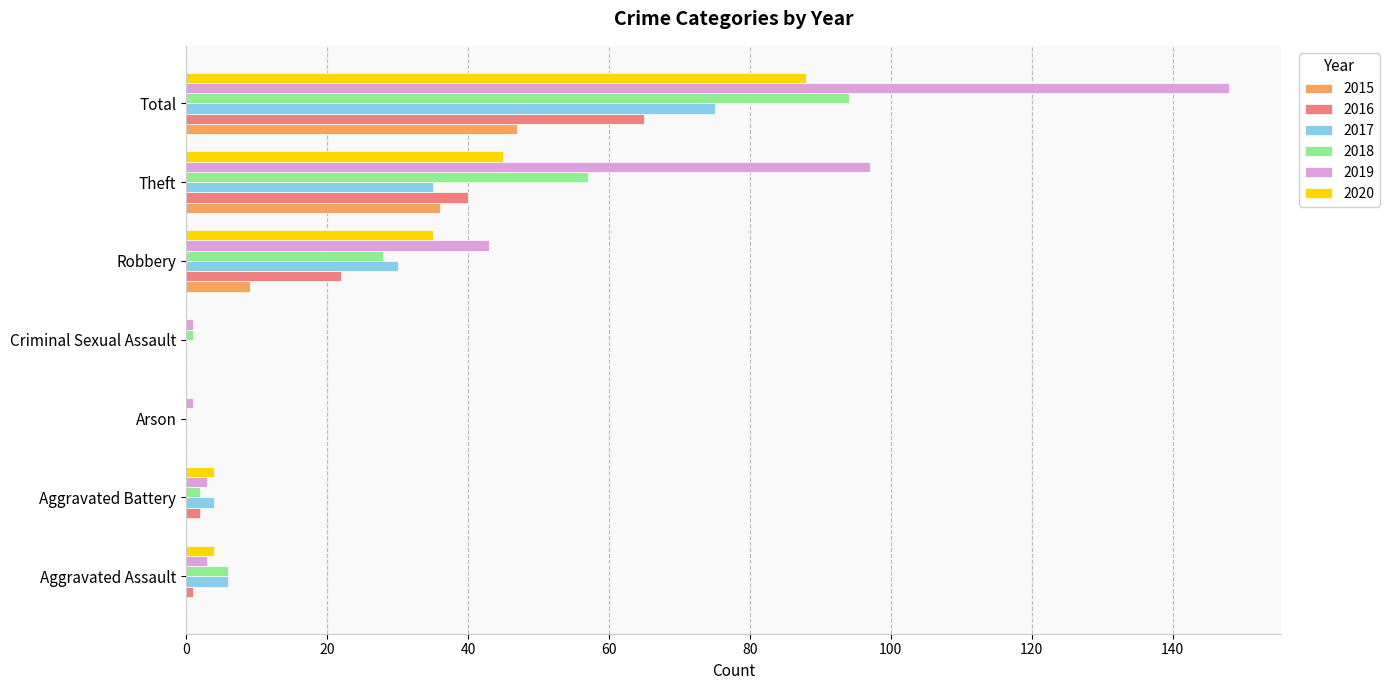

Which category has the highest value across all series?

Total